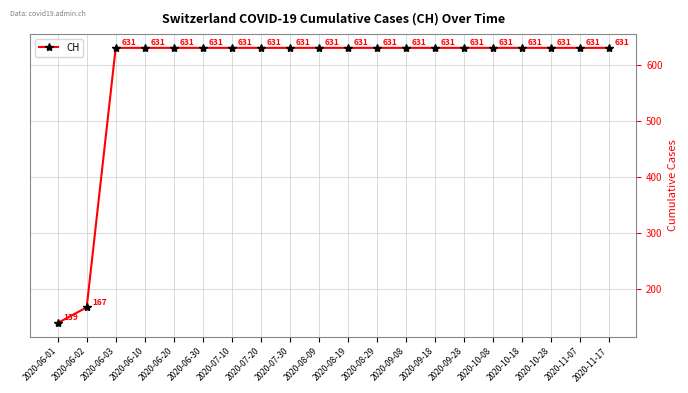

What is the value of the 11th point from the left?

631